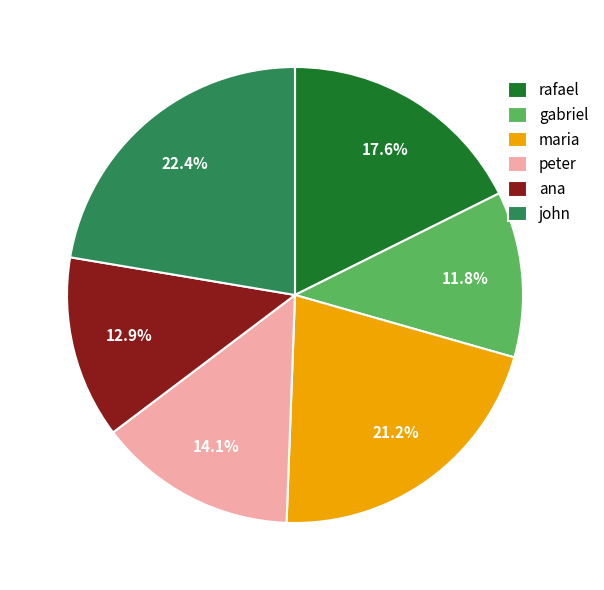

Is there a majority slice in this chart?

No